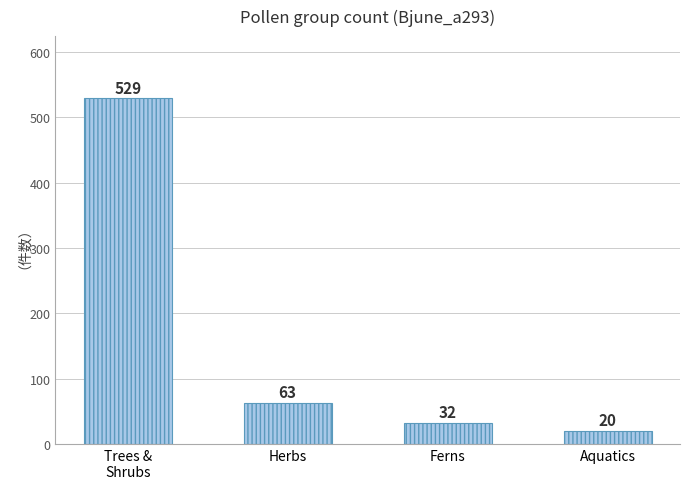

Rank the categories by value from highest to lowest.

Trees &
Shrubs, Herbs, Ferns, Aquatics